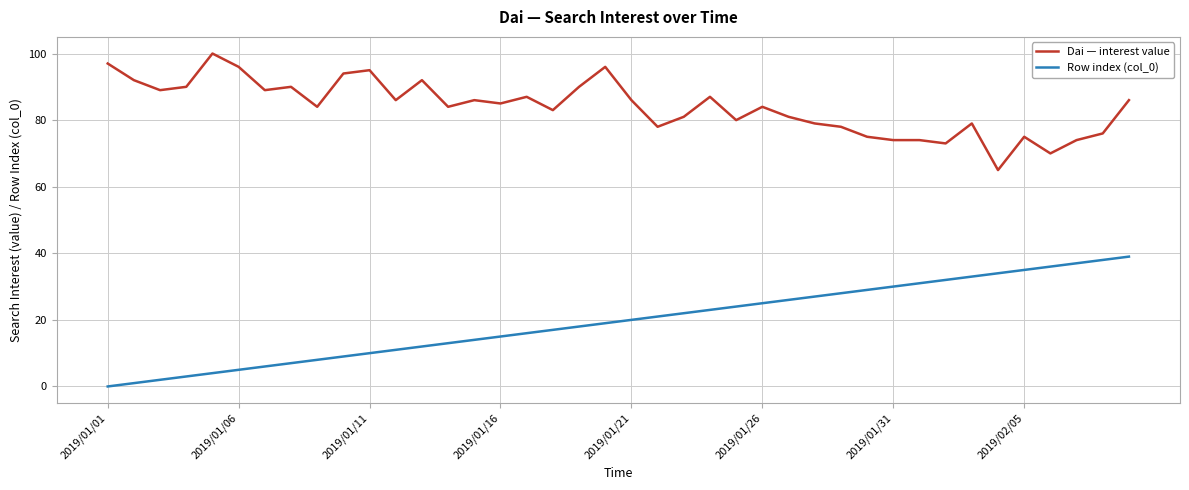

Which series has the largest total across all categories?

Dai — interest value